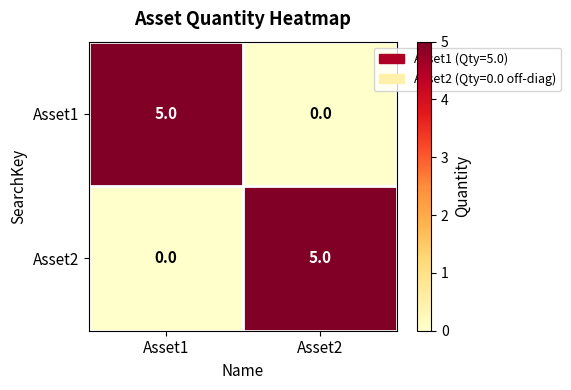

What is the difference between the Asset2 values at Asset1 and Asset2?

5